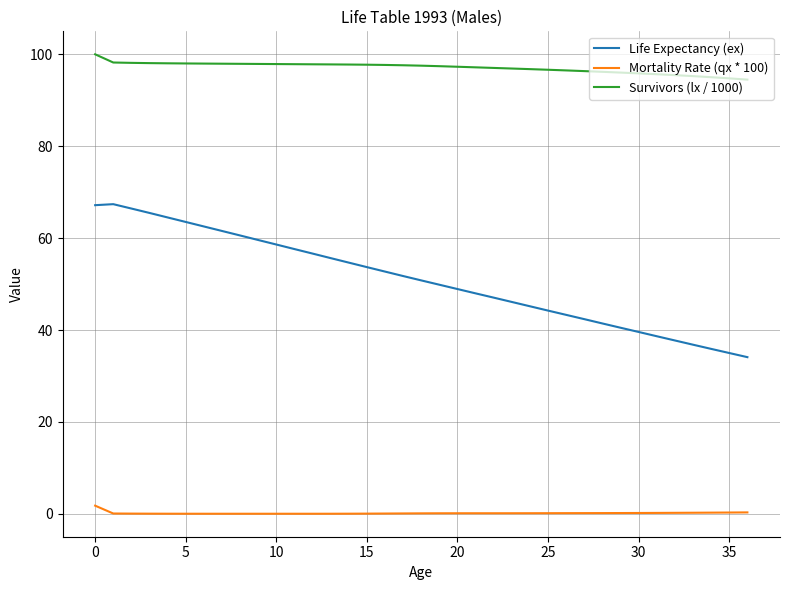

What is the maximum value for Survivors (lx / 1000)?

100.0